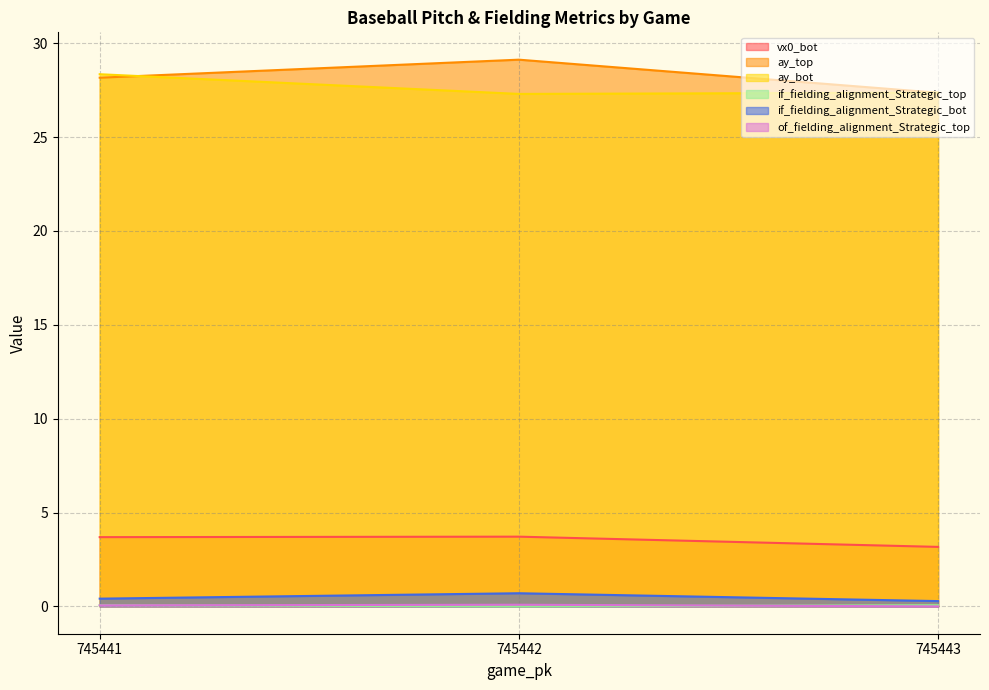

What is the value of the vx0_bot point at the 2nd from the left?

3.7